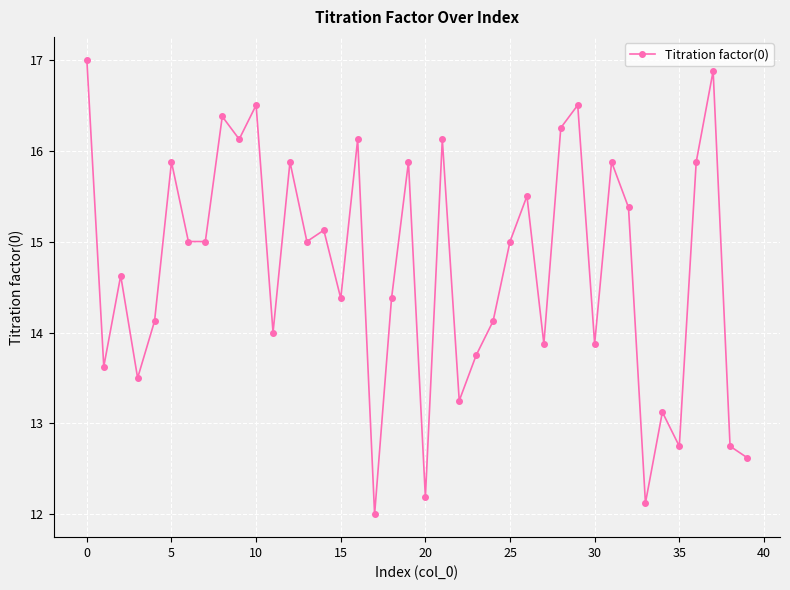

How many interior local peaks (higher than both neighbors) does the data have?

14